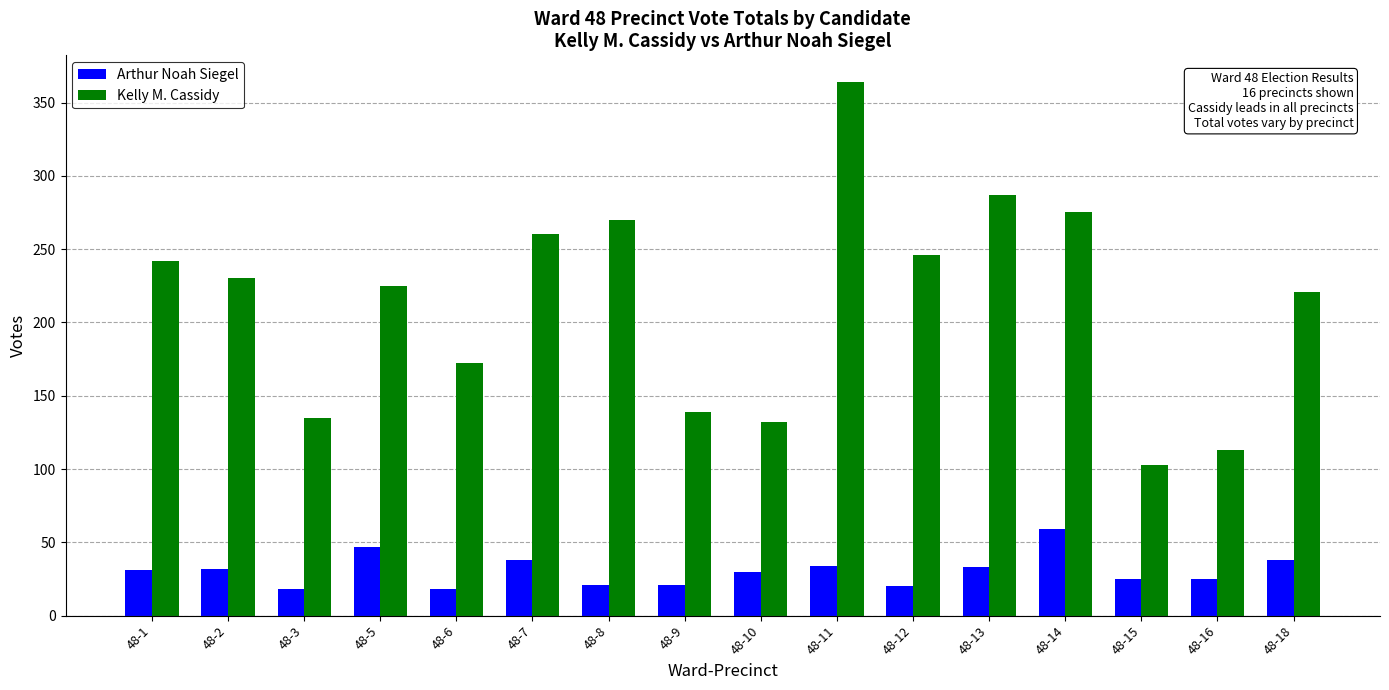

Is it true that Kelly M. Cassidy equals 132 at 48-10?

True